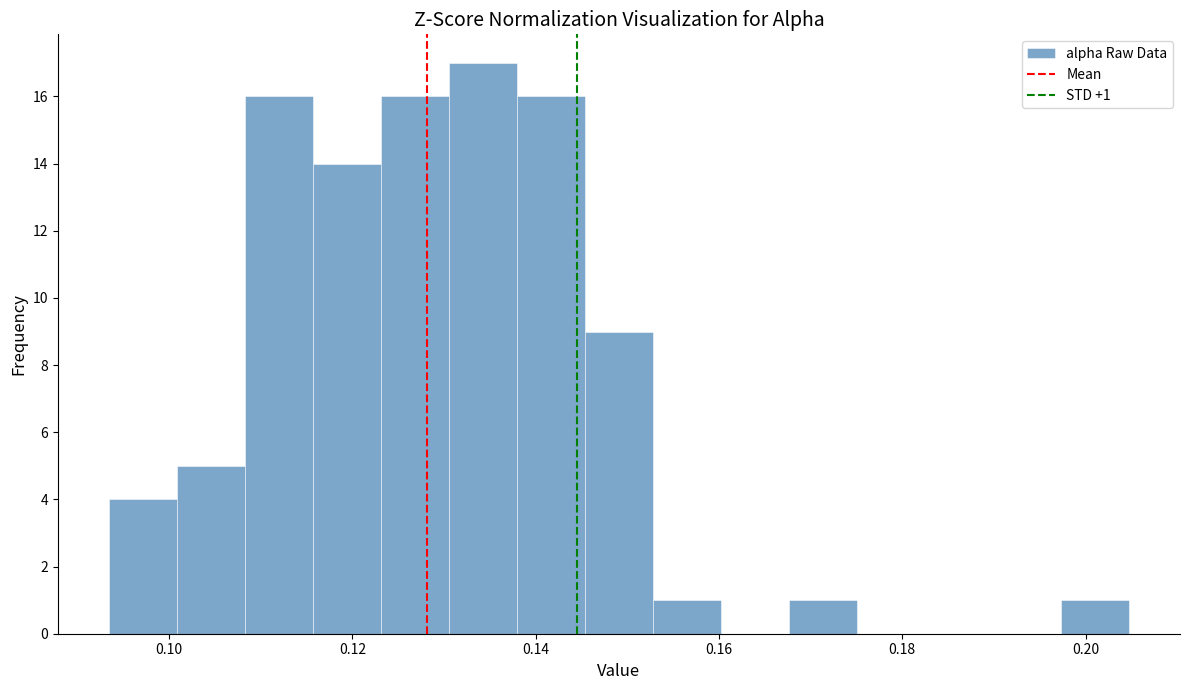

Read against the x-axis, roughly where is the centre of the tallest bar?

0.134